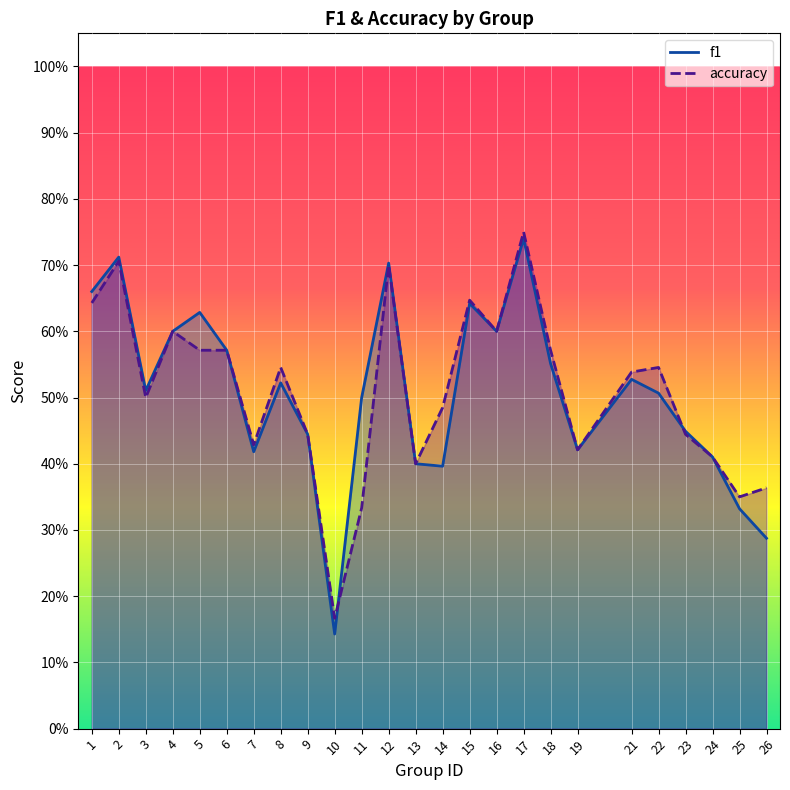

What is the sum of the f1 values at 25 and 6?

0.9